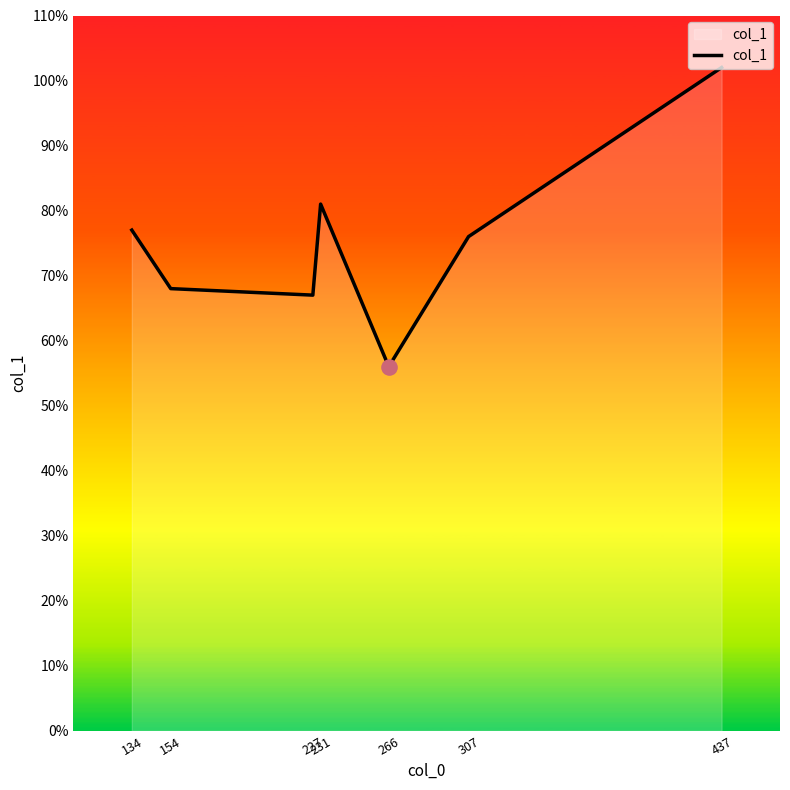

What is the ratio of the value at 437 to the value at 154?

1.5